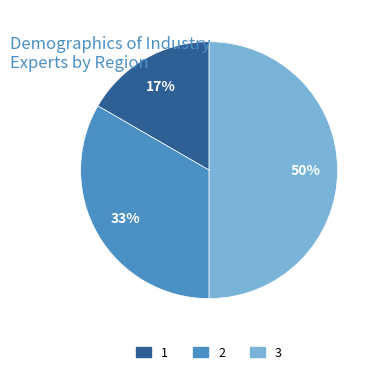

Combined, do 3 and 1 account for over 50%?

Yes